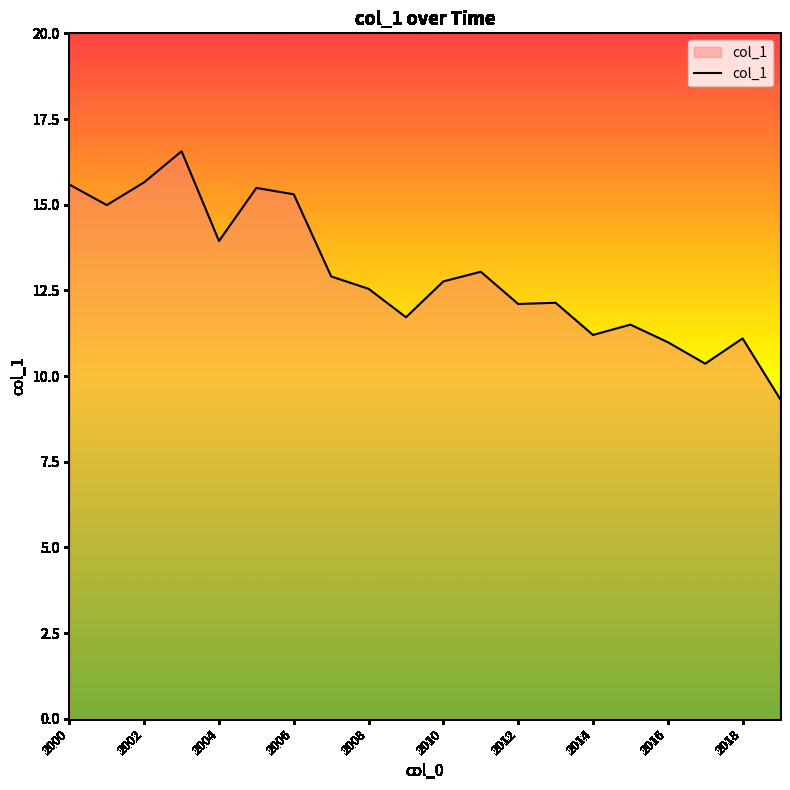

What is the difference between the maximum and second lowest values?

6.2